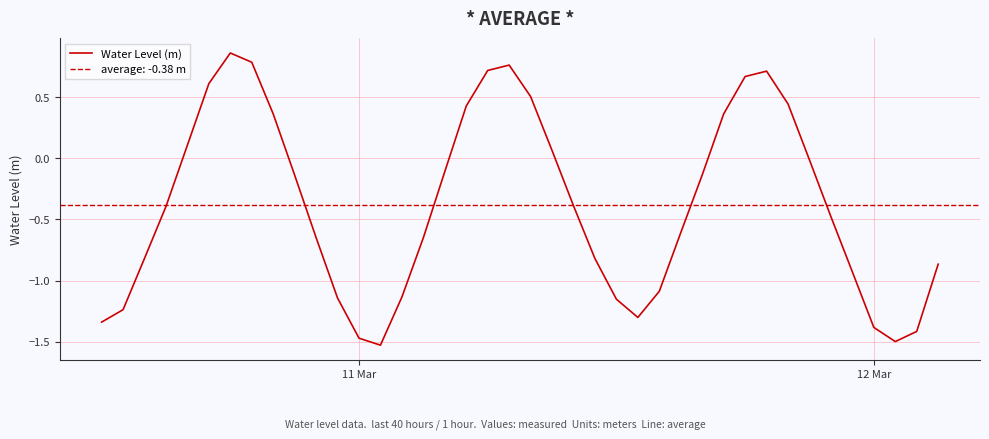

The value at 6 is 1.4. True or false?

False